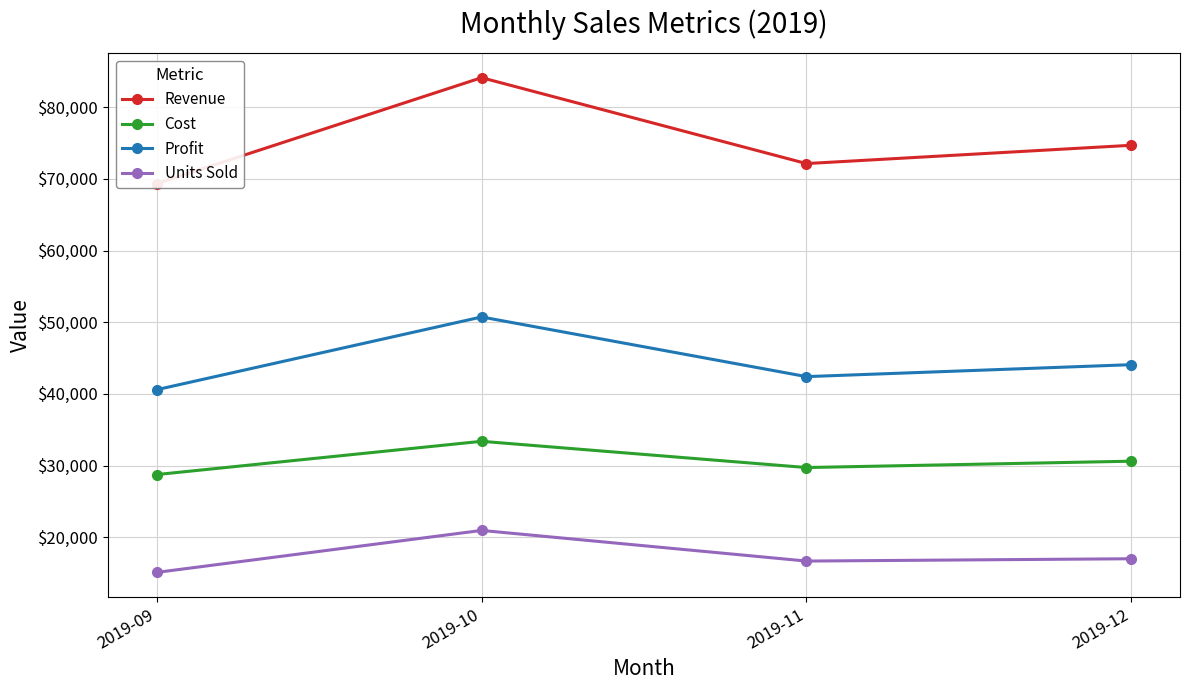

In Units Sold, how many points are lower than both neighbors (excluding endpoints)?

1